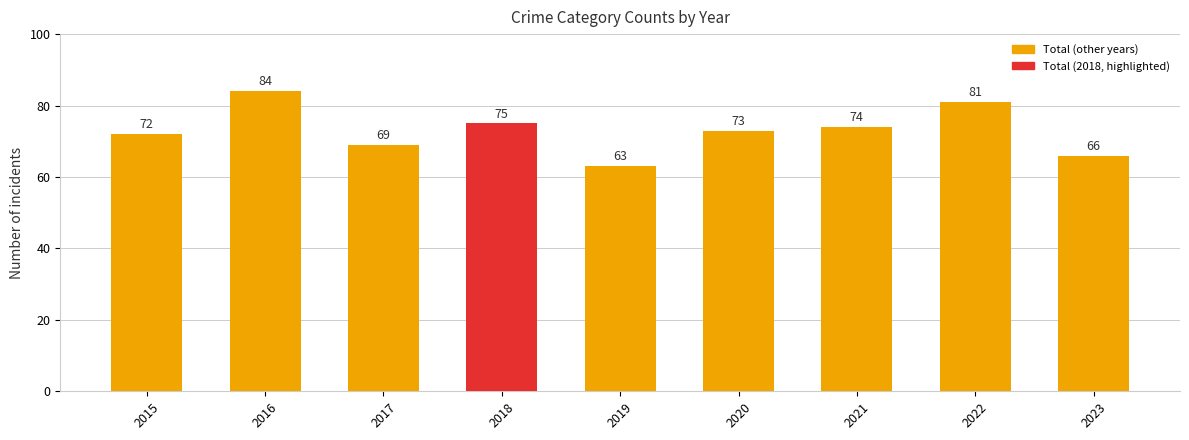

What is the change in value from 2015 to 2019?

-9